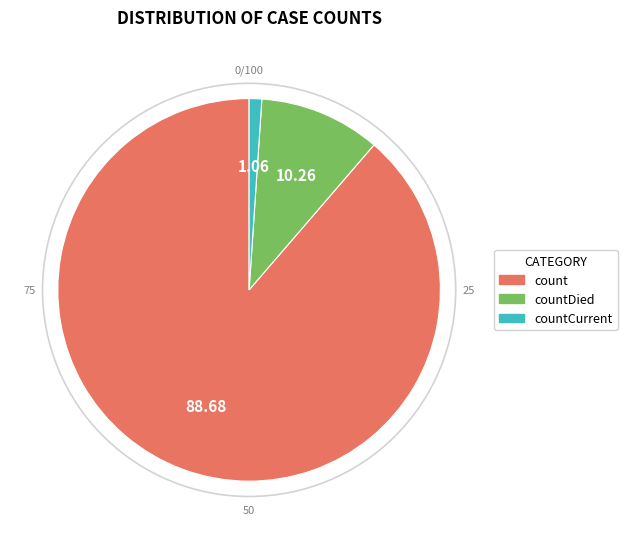

Does any single category account for the majority?

Yes